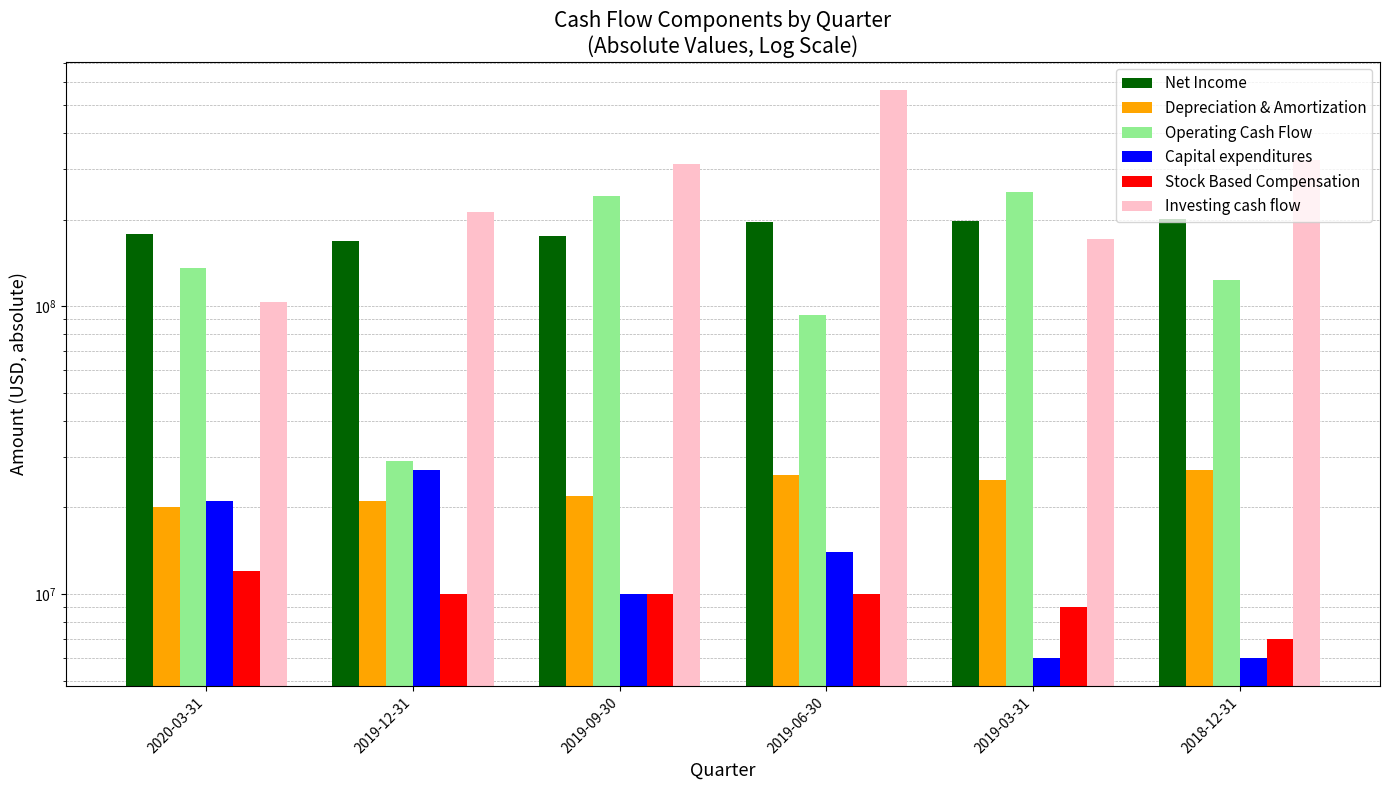

At how many categories does at least one series exceed 10811652?

6